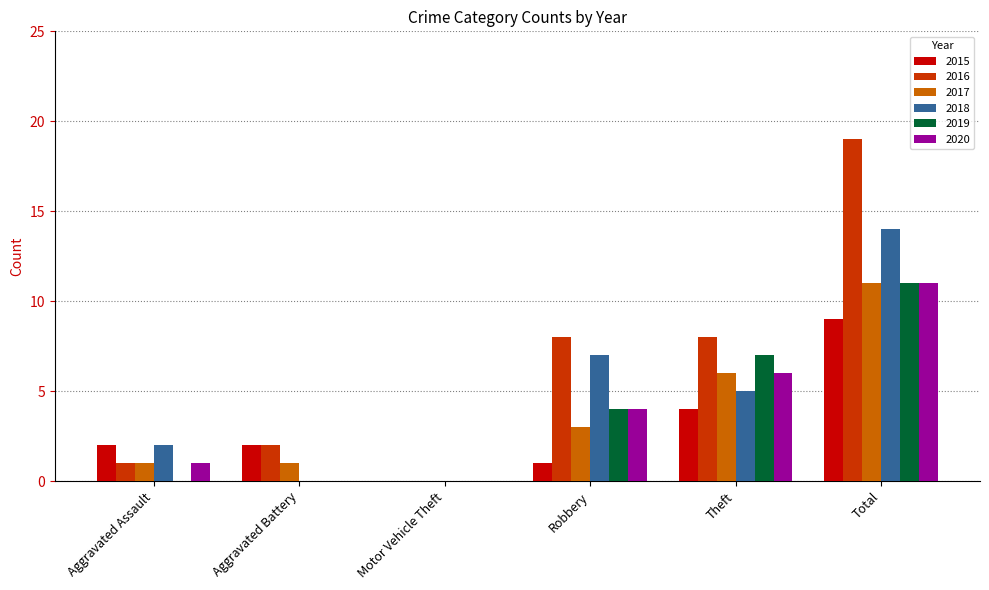

Count the number of data series in this chart.

6